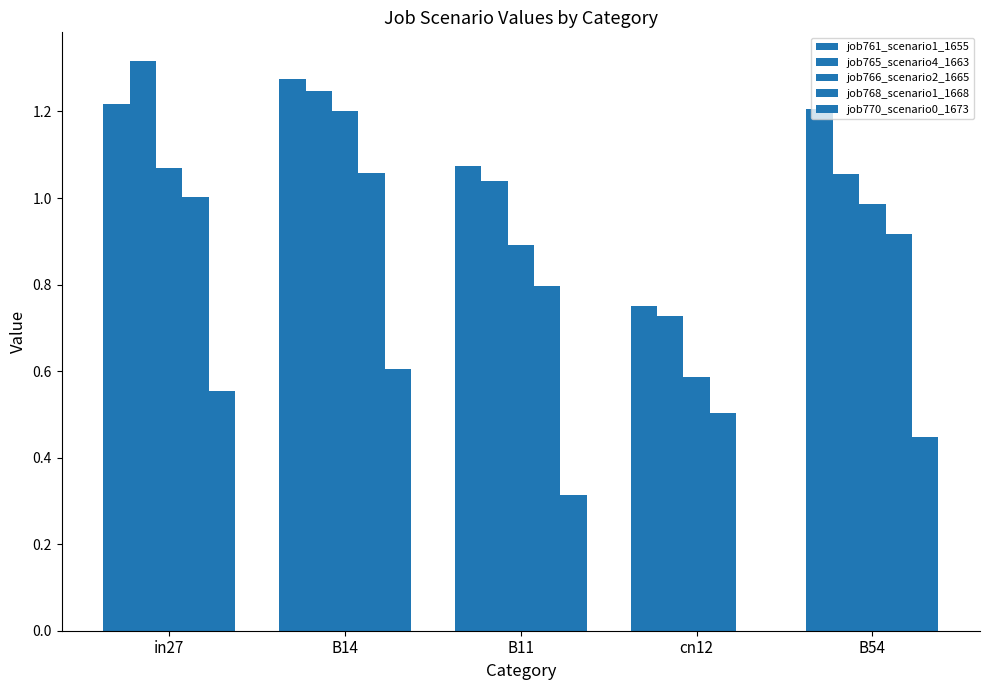

At which category is the sum across all series the highest?

B14